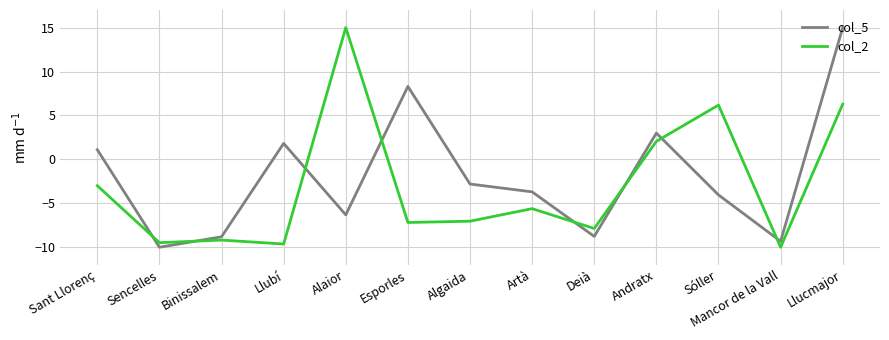

At which label does col_5 reach its minimum?

Sencelles